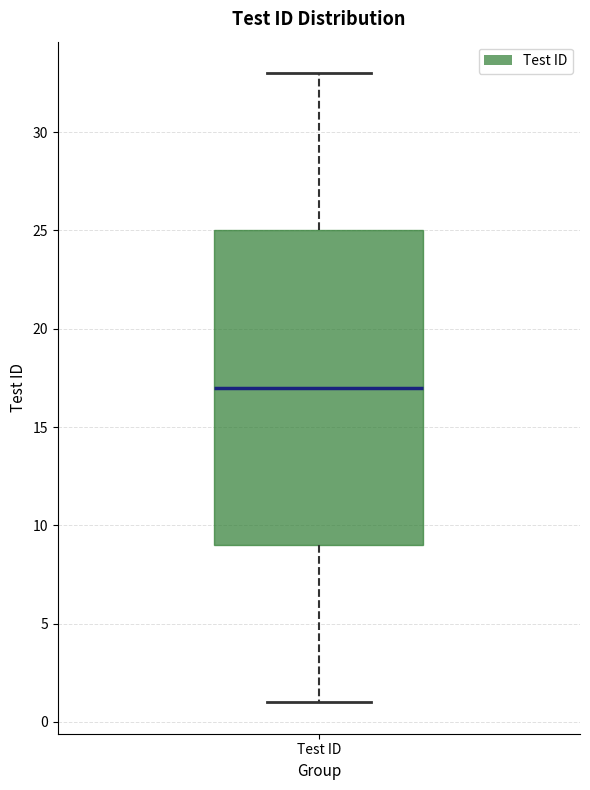

Read this box plot against the y-axis: the position of the median line, the range covered by the box, and the ends of both whiskers. The values are not printed on the chart, so give them approximately, as read against the axis.

median 17, box 9 to 25, whiskers 1 to 33